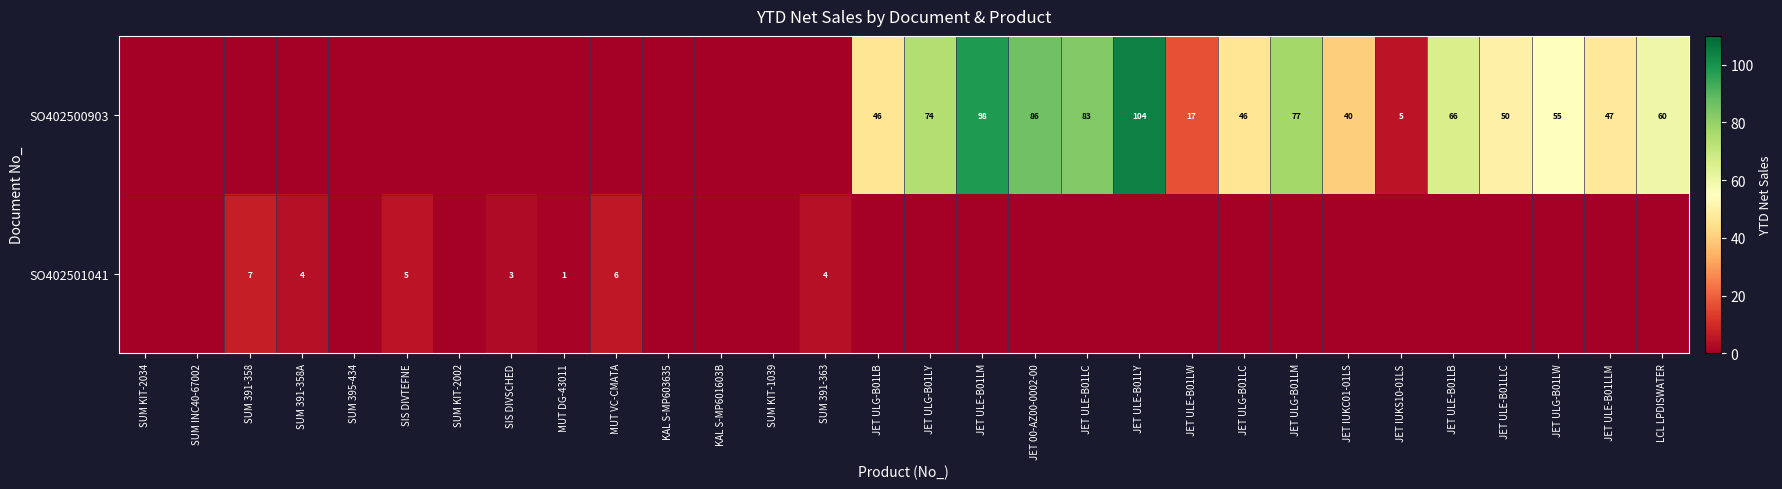

The value of SO402501041 at MUT VC-CMATA is 6. True or false?

True